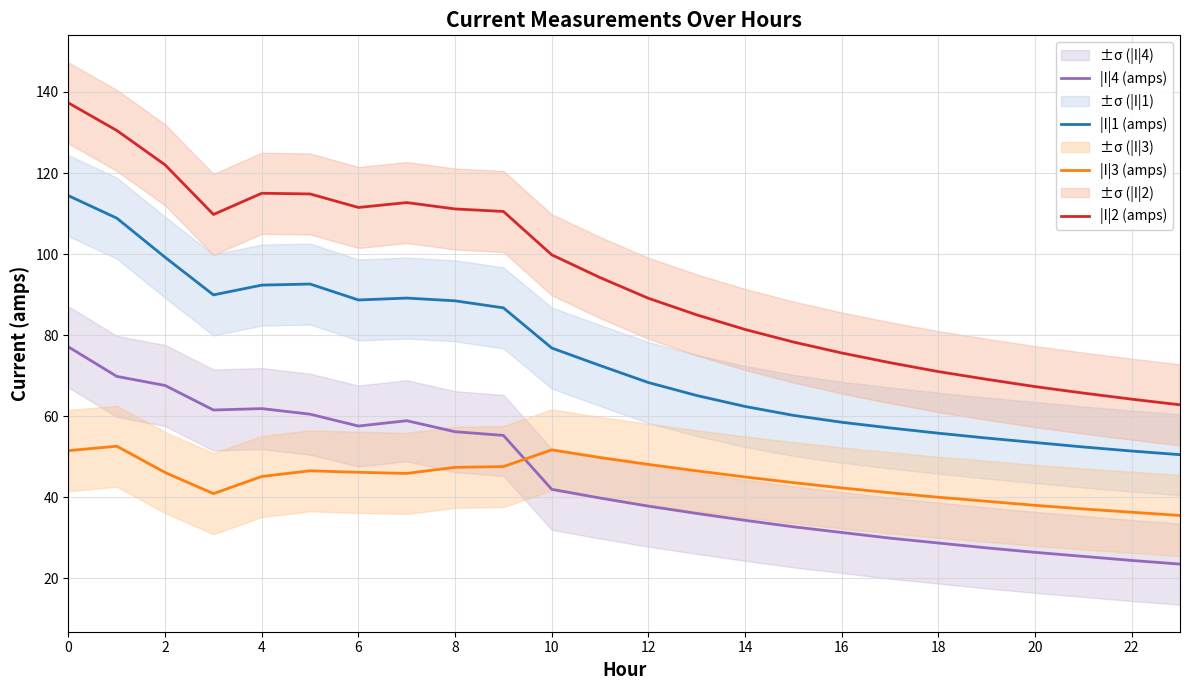

True or false: |I|1 (amps) and |I|4 (amps) intersect in this chart.

False